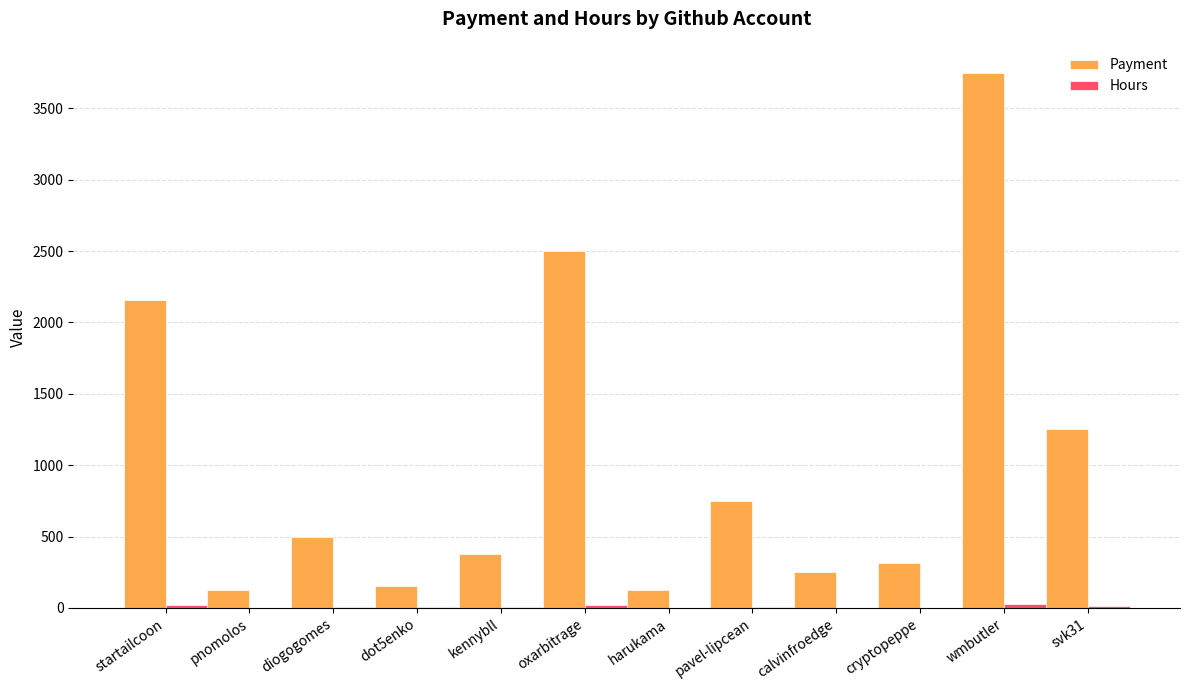

At which category does the chart reach its peak across all series?

wmbutler